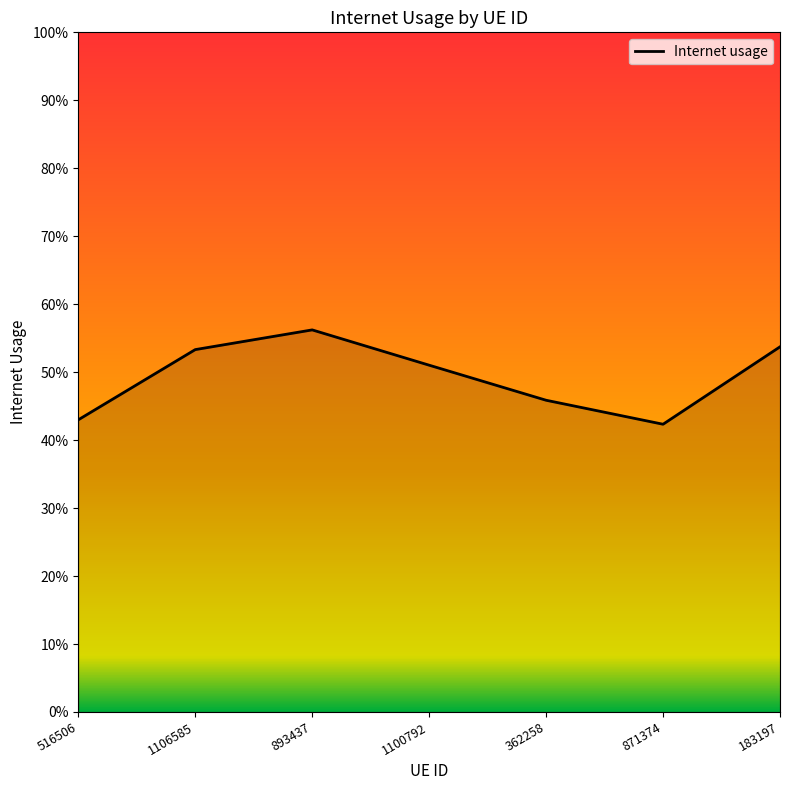

Does the chart have visible grid lines?

No